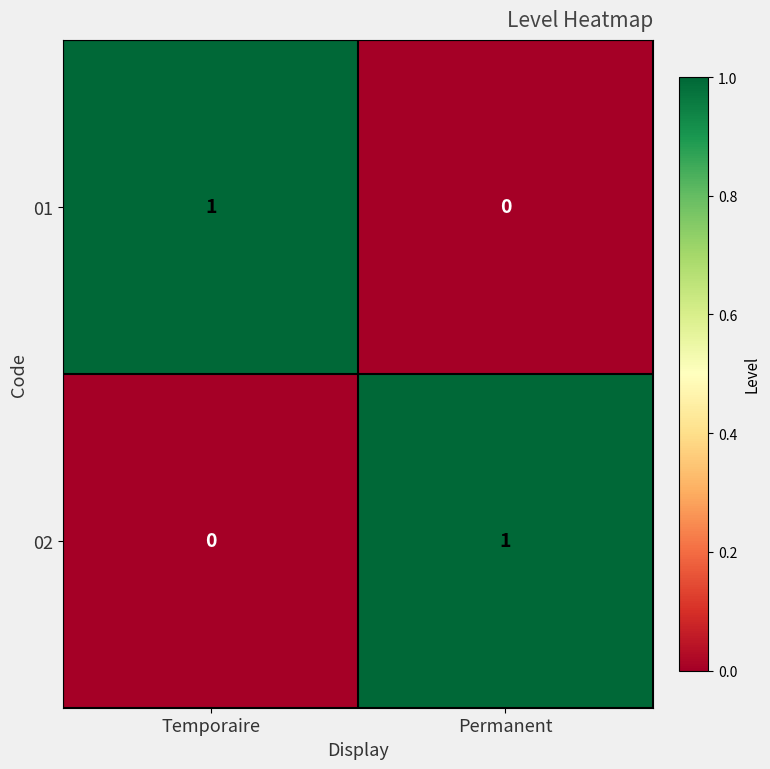

Rank the categories by 01 value from highest to lowest.

Temporaire, Permanent